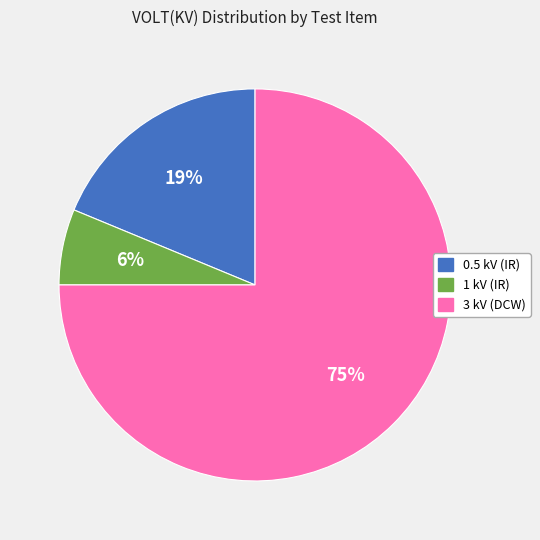

Do 0.5 kV (IR) and 3 kV (DCW) together represent more than half of the pie?

Yes